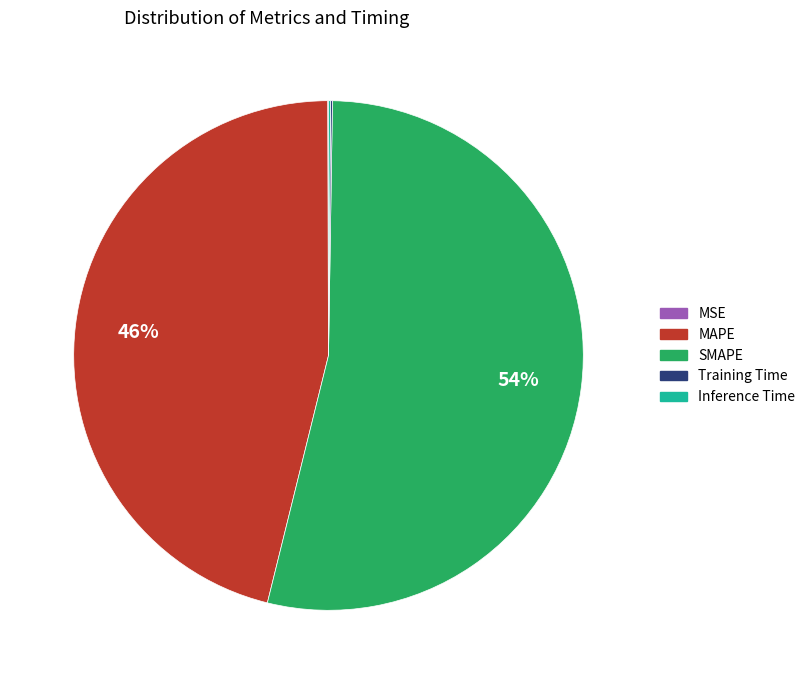

Is it true that SMAPE is 61% of the pie?

False